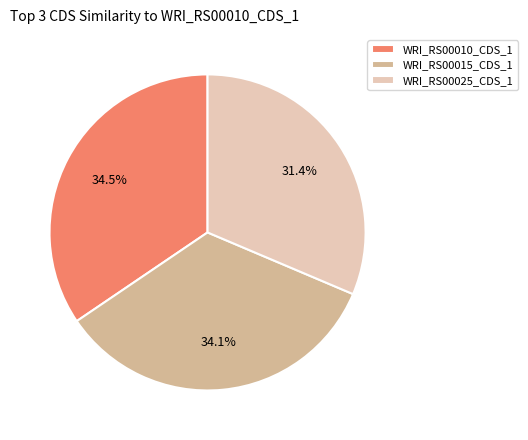

The WRI_RS00025_CDS_1 slice represents 46% of the pie. True or false?

False